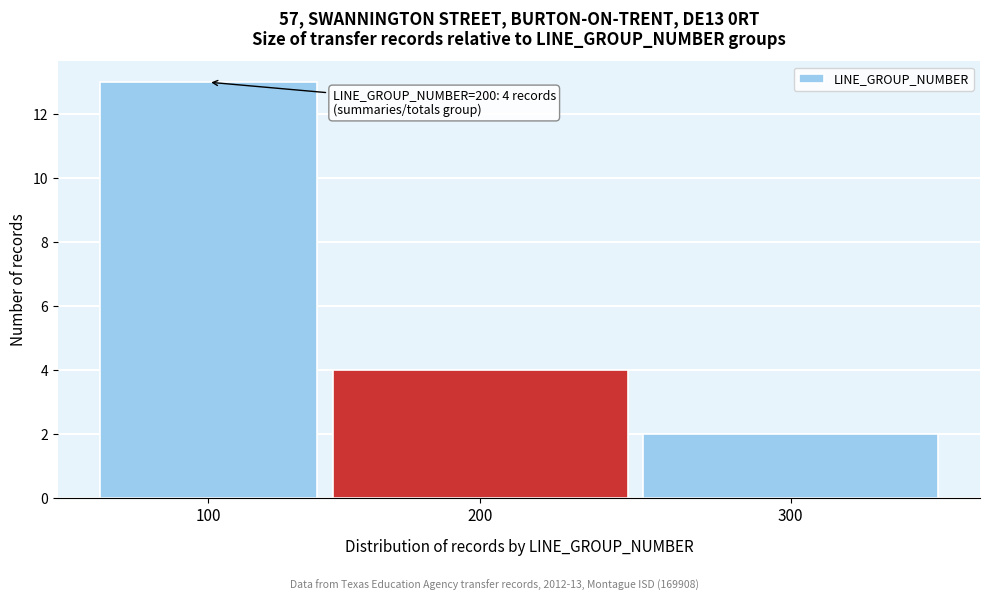

Reading right to left, transcribe all the data shown in this chart.

300=2	200=4	100=13